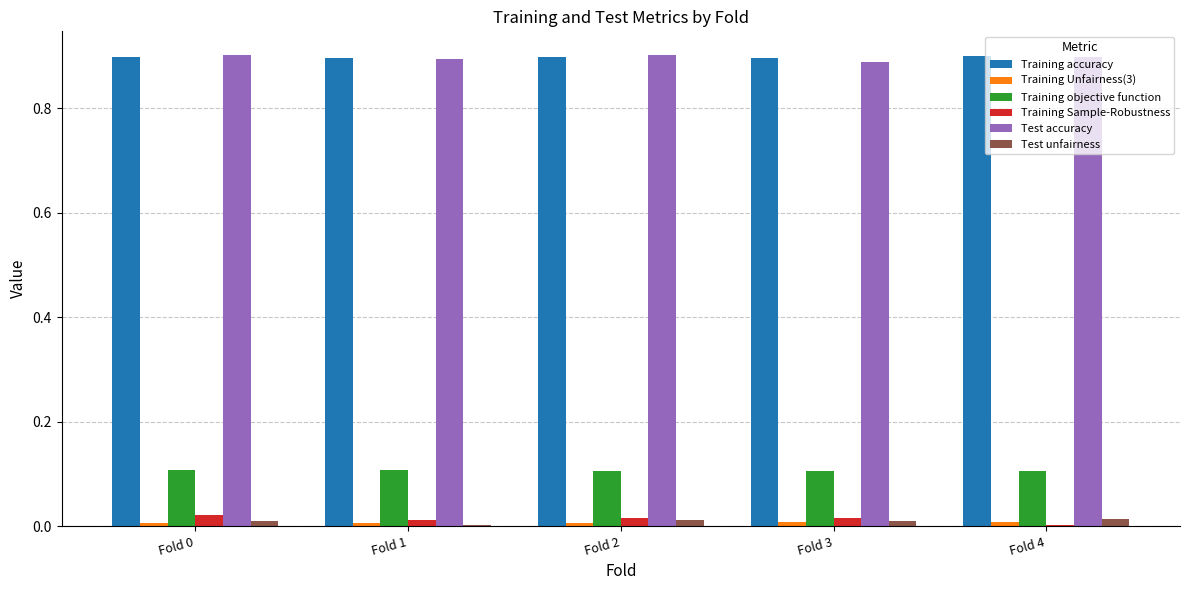

What is the sum of all Training accuracy values?

4.5